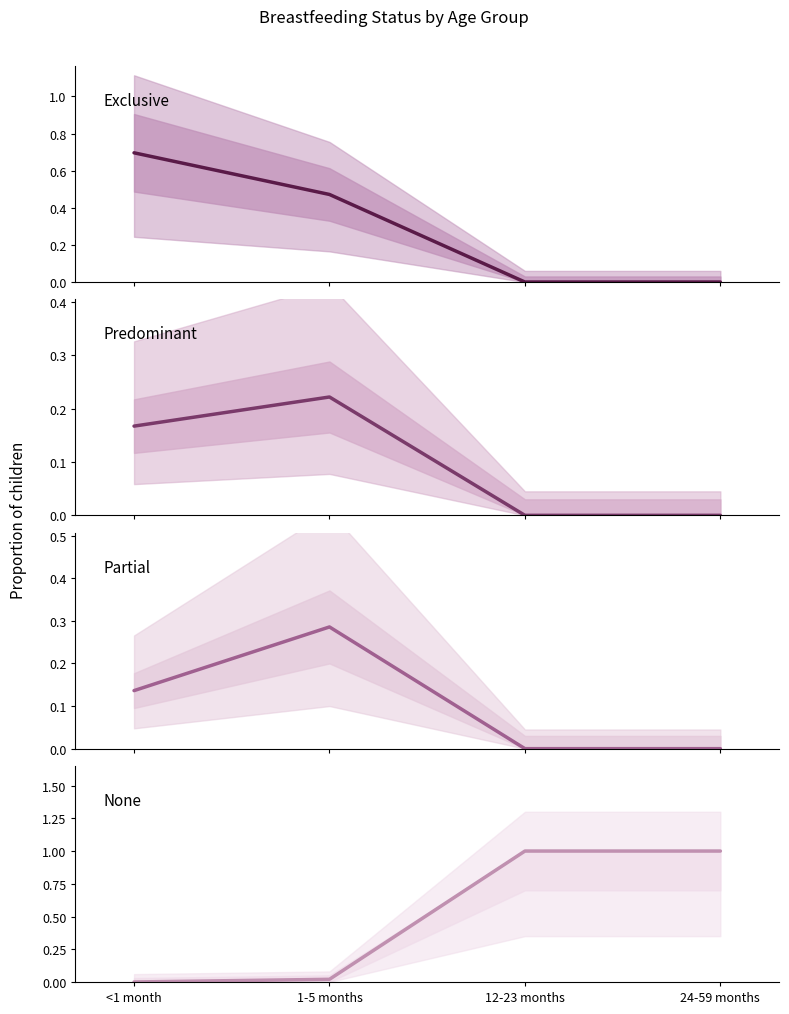

At 1-5 months, list the series in order from smallest to largest.

None, Predominant, Partial, Exclusive